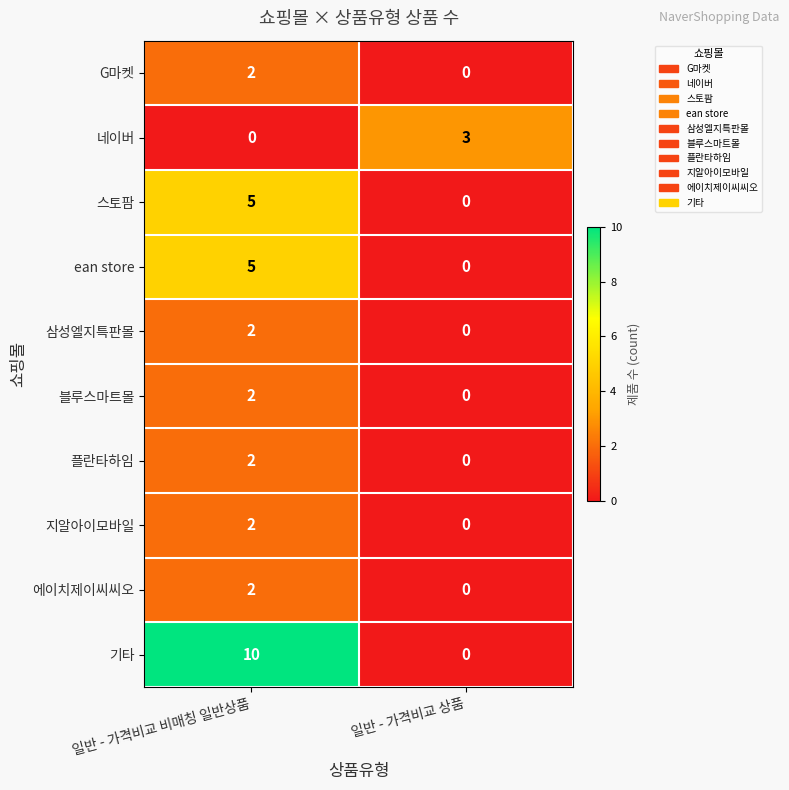

What is the maximum value shown in the chart?

10